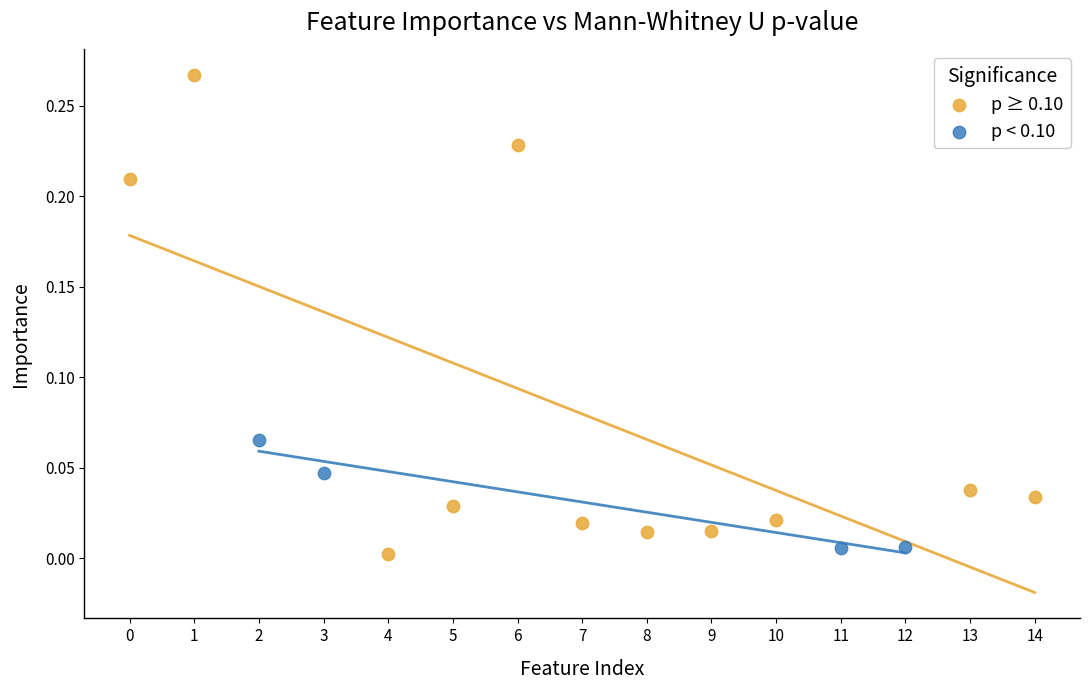

Which series reaches the maximum Y coordinate?

p ≥ 0.10